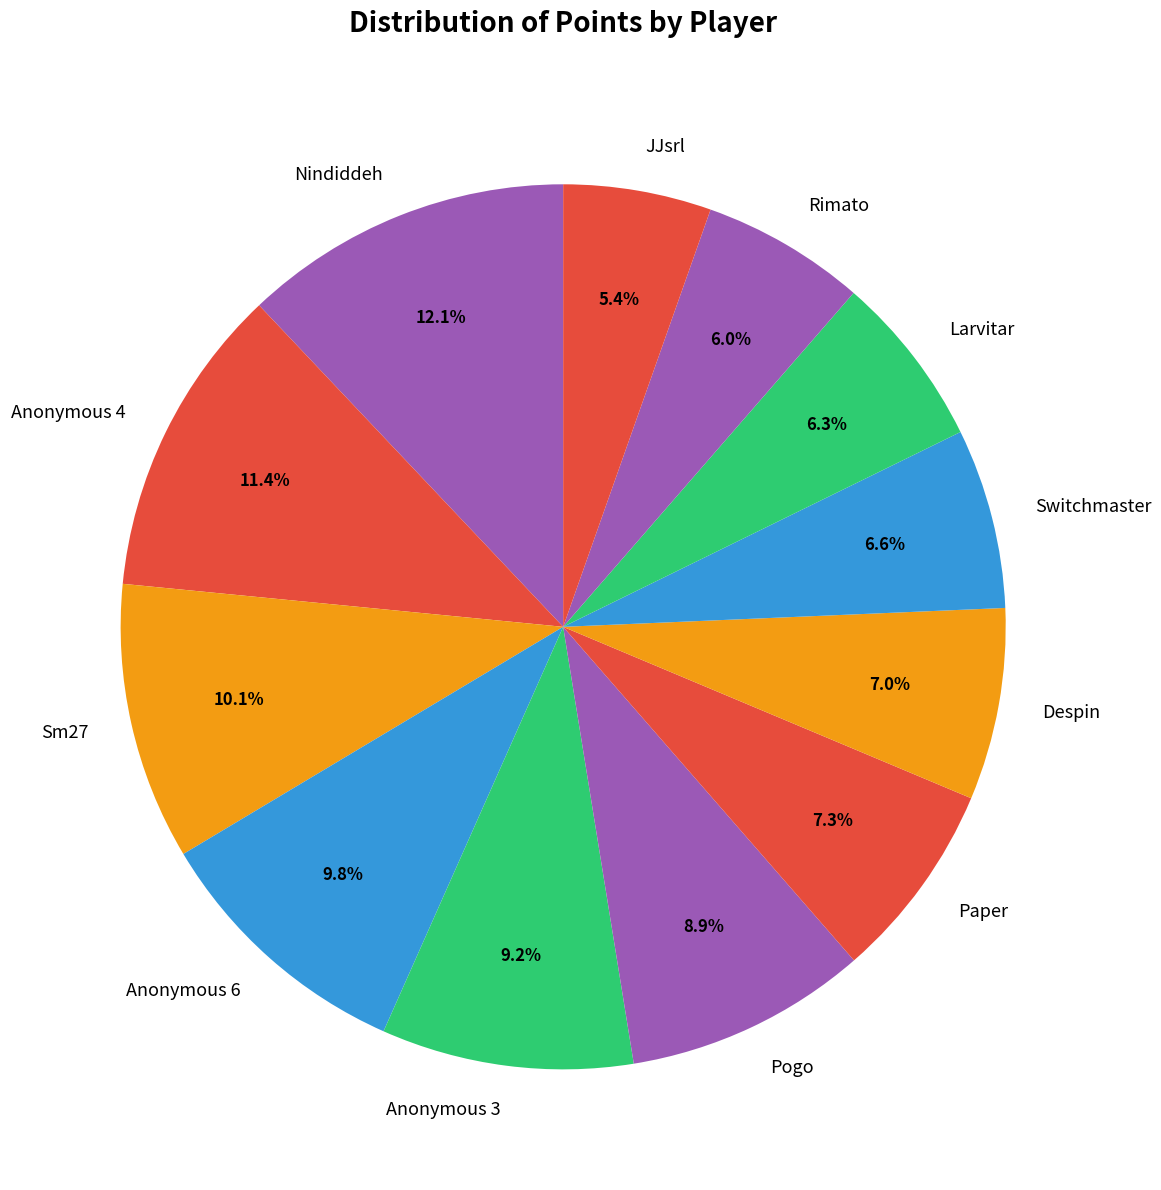

How many slices are in this pie chart?

12